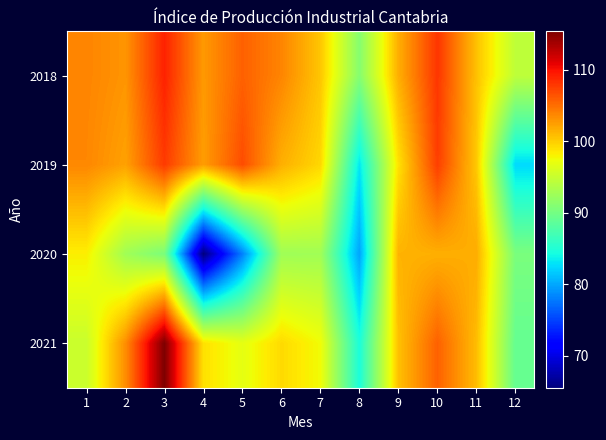

What is the greatest value displayed?

115.4